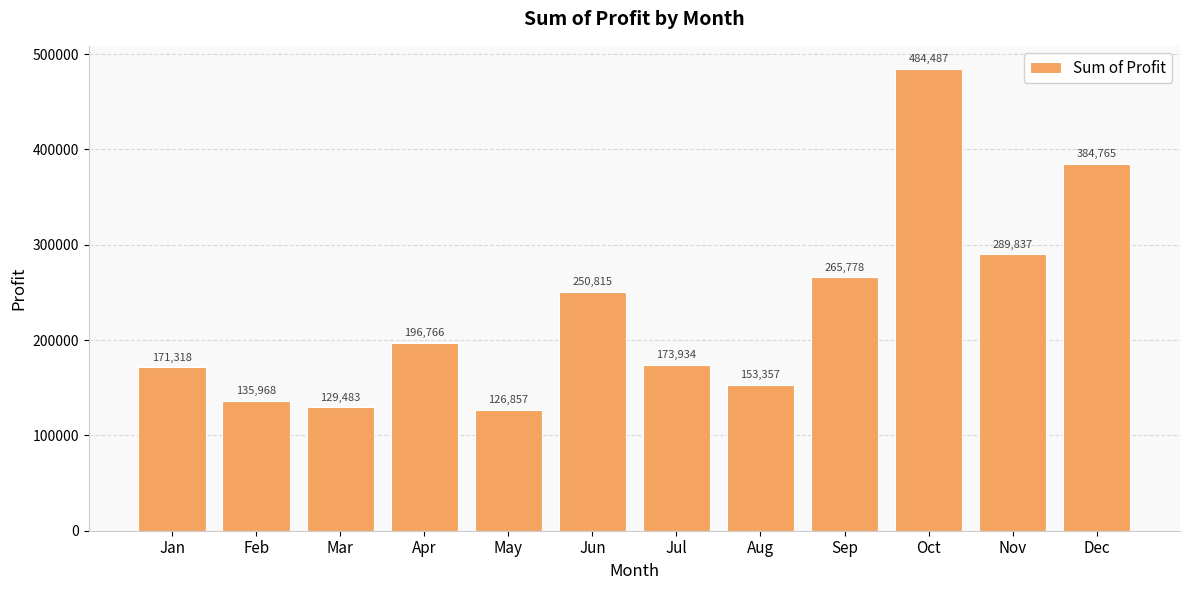

Which category has the lowest value across all series?

May